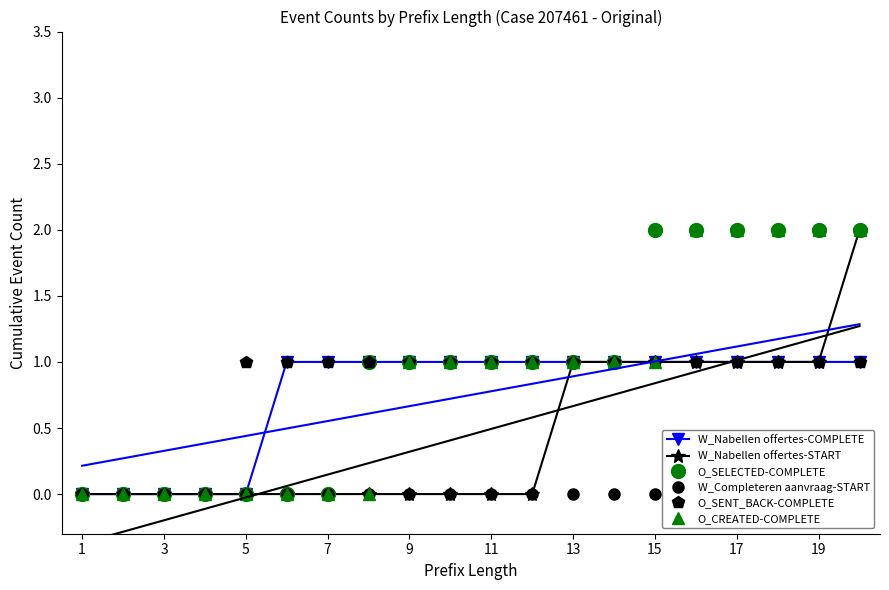

What is the difference between the second highest and second lowest values in the W_Nabellen offertes-START series?

1